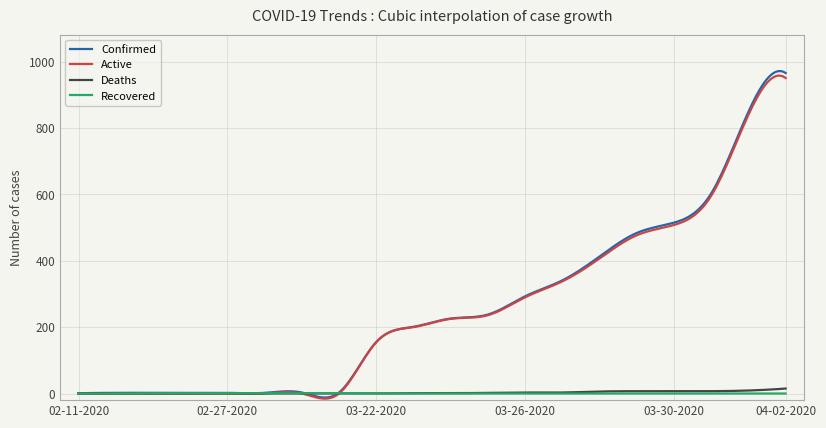

What is the sum of all Recovered values?

92.5